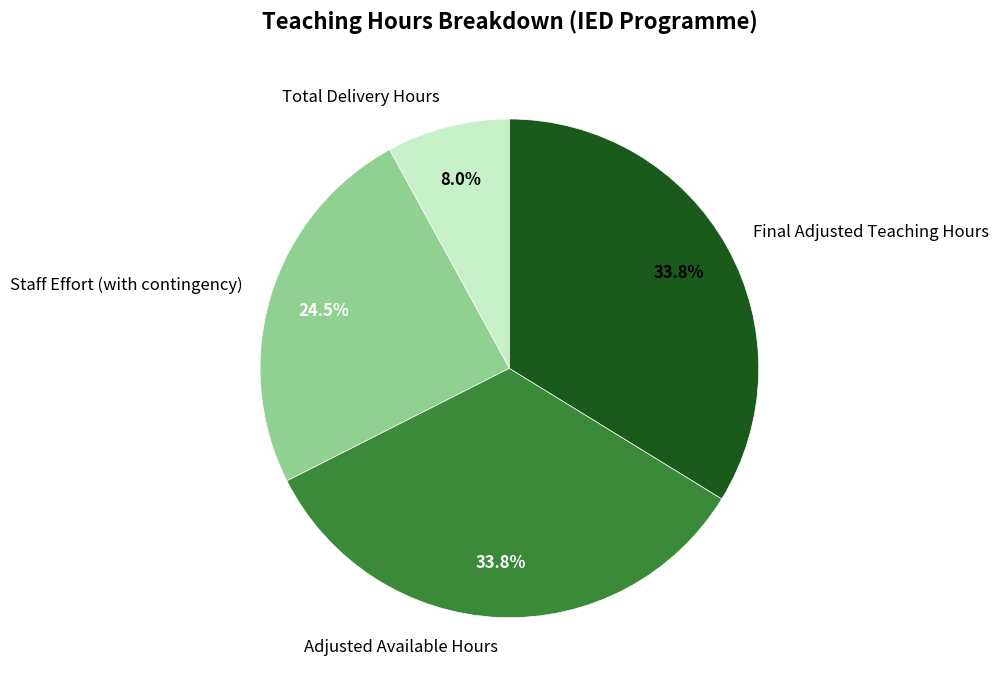

Which category has the smallest portion of the pie?

Total Delivery Hours